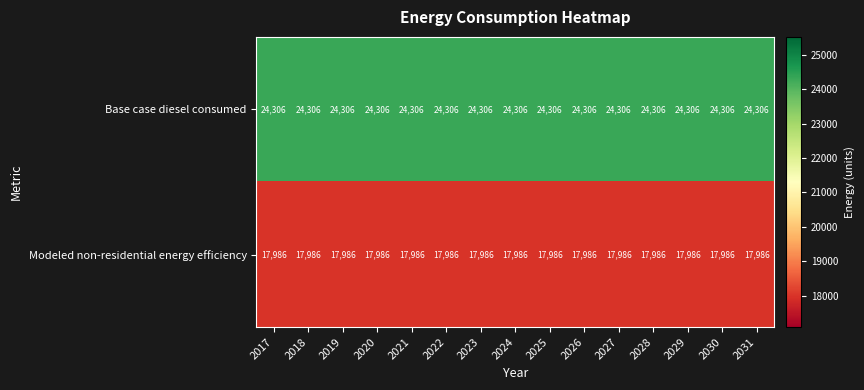

Rank the series by their maximum value, from lowest to highest.

Modeled non-residential energy efficiency, Base case diesel consumed